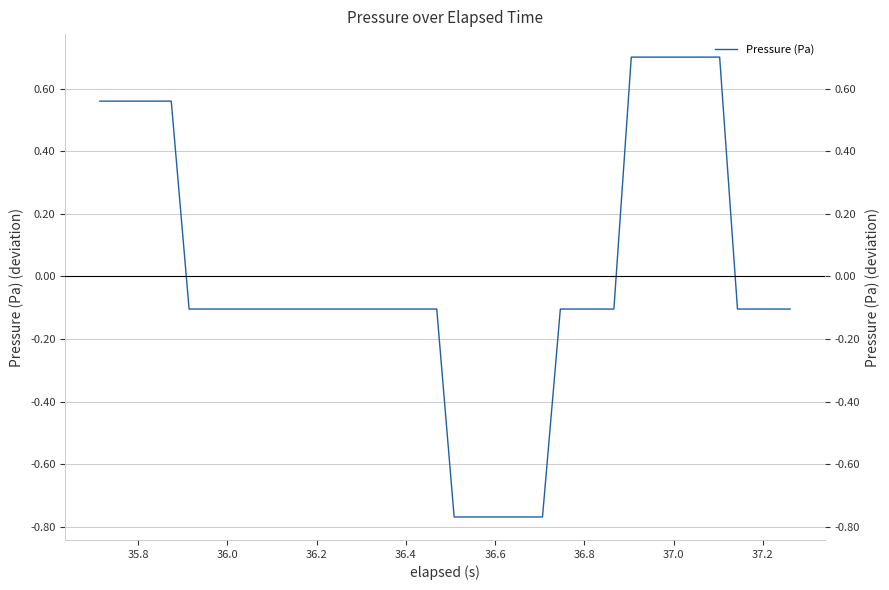

The chart shows a value of -0.2 at 15. True or false?

False